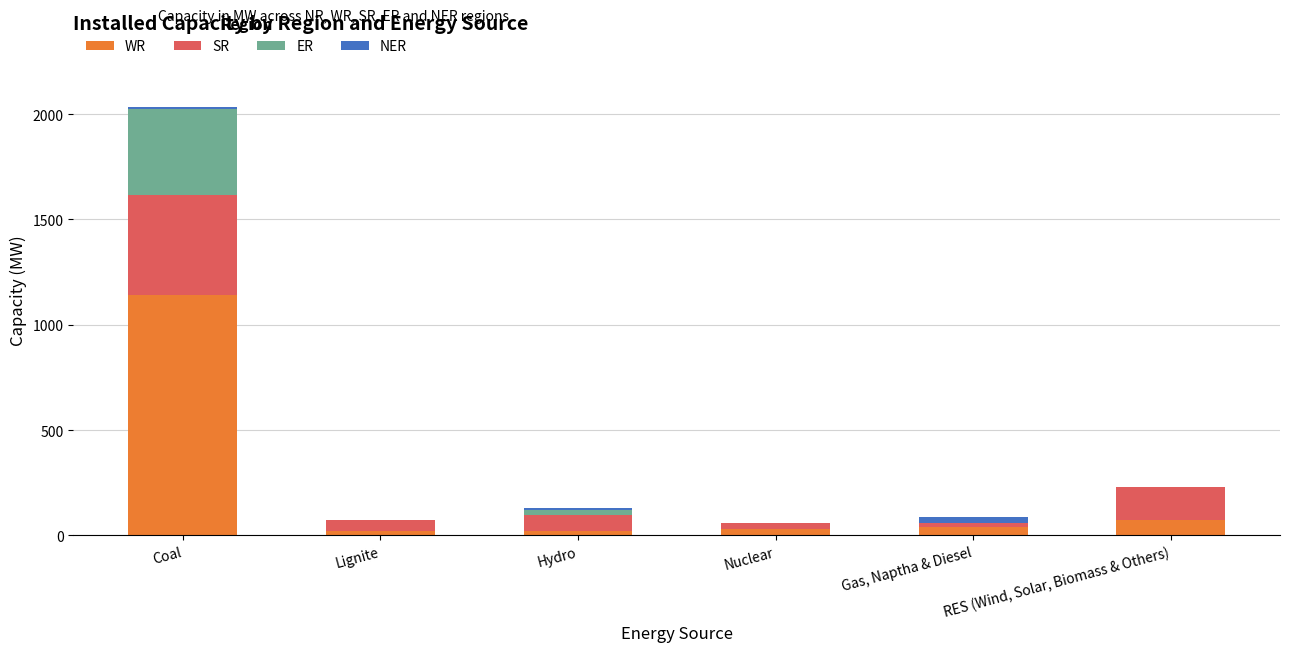

What are all the series names shown in the legend?

WR, SR, ER, NER